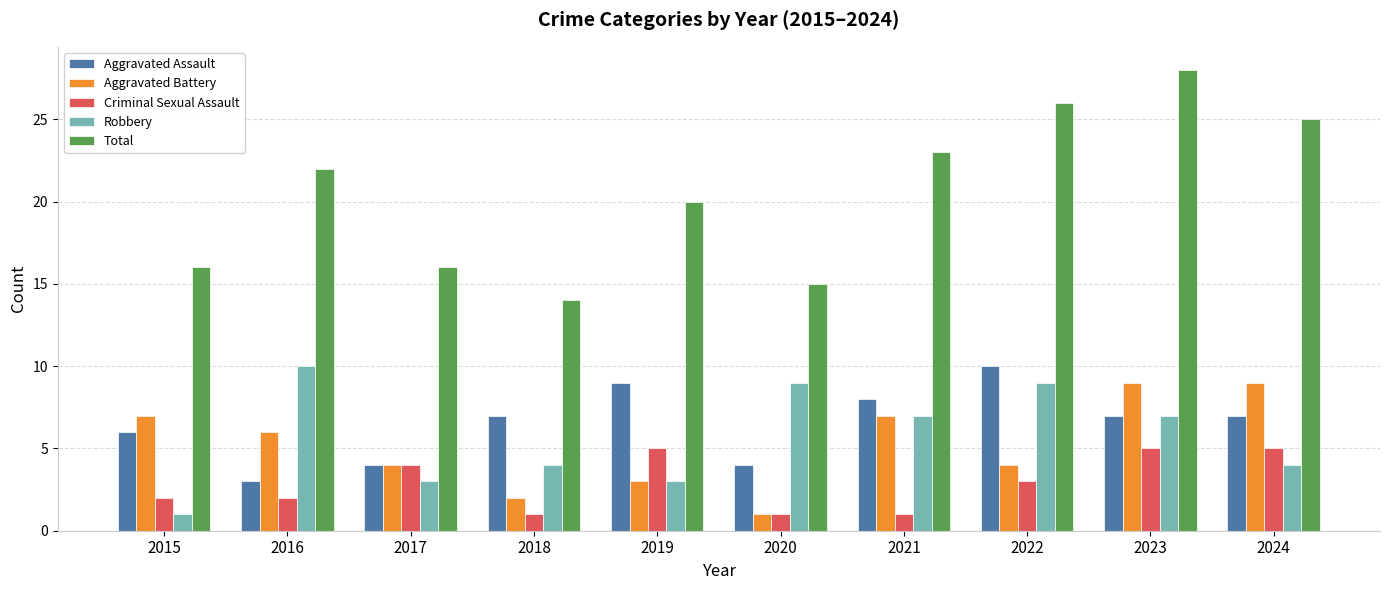

What is the sum of the Robbery values at 2018 and 2015?

5